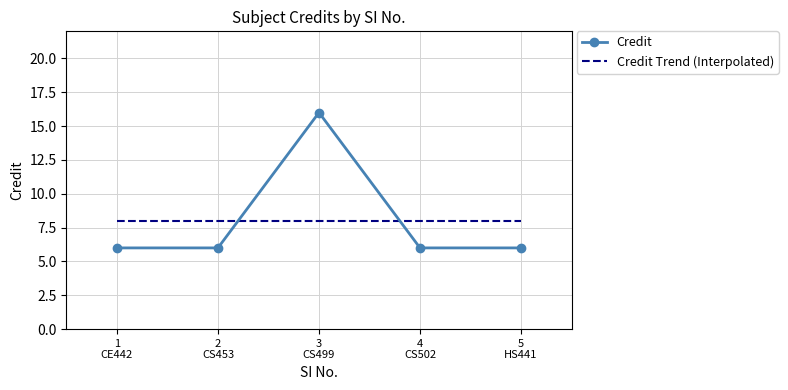

The chart shows a value of 16 at 3. True or false?

True